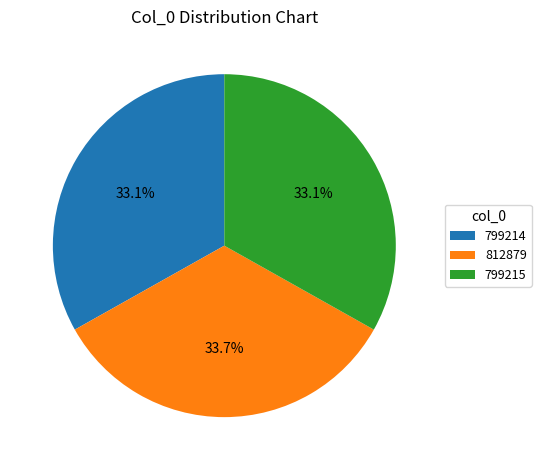

To the nearest percent, what is the combined percentage of 799215 and 812879?

67%